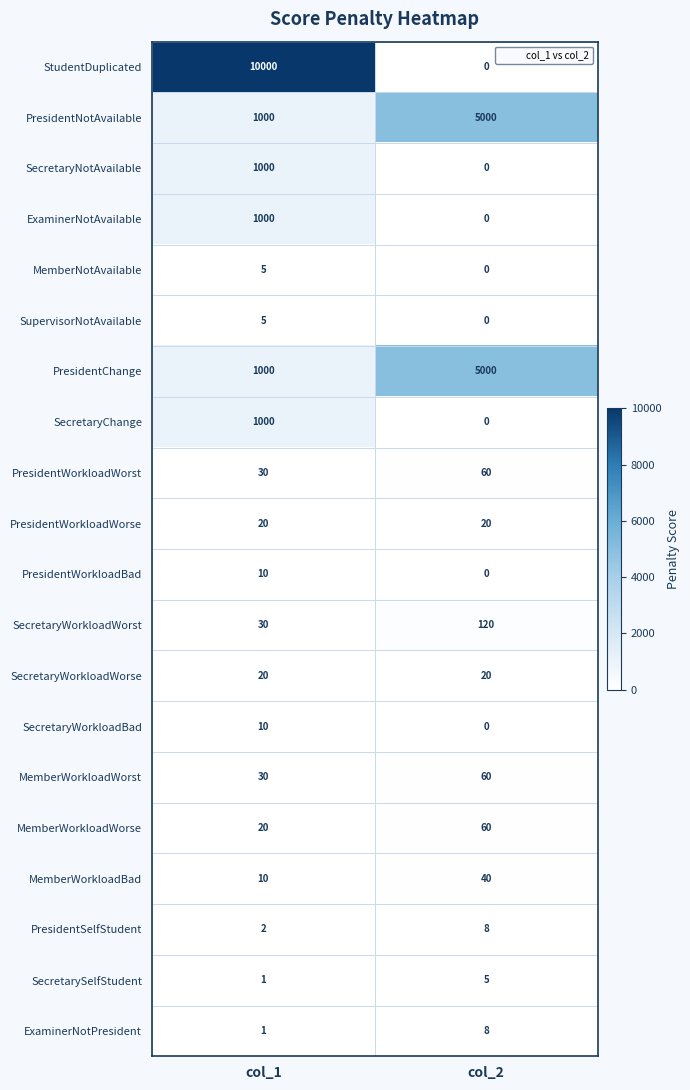

What is the minimum value for MemberWorkloadWorse?

20